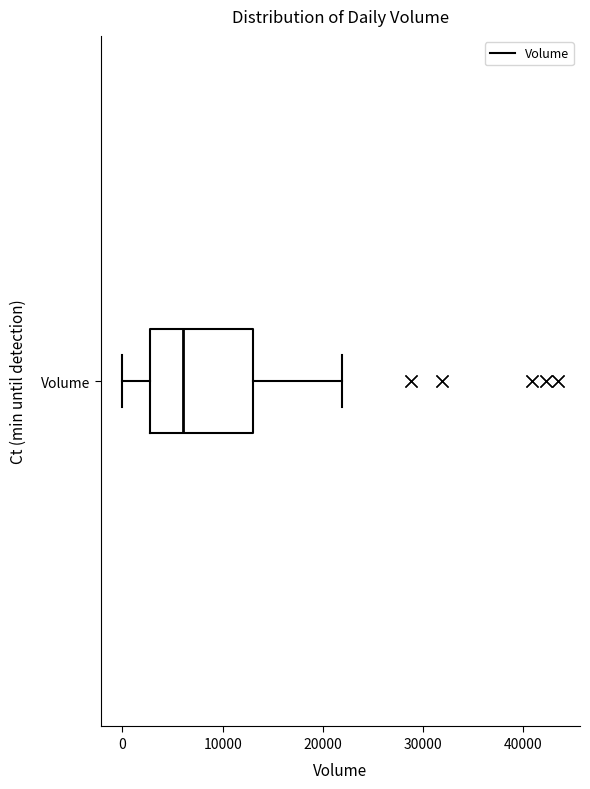

Transcribe this box plot: give where the median line is, the range the box spans, and where the two whiskers end, as read against the x-axis. The values are not printed on the chart, so give them approximately, as read against the axis.

median 6000, box 3000 to 13000, whiskers 0 to 22000